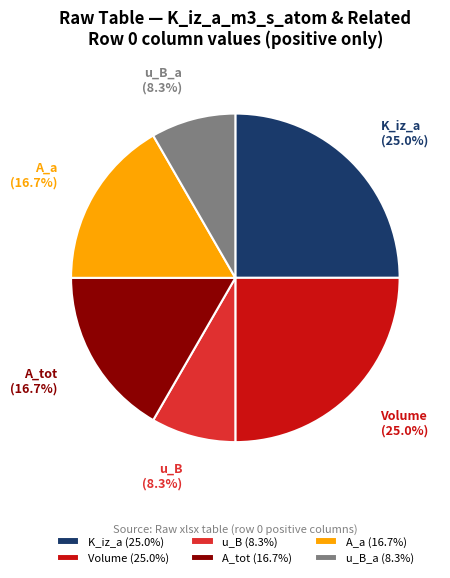

Is there any slice that represents more than half of the pie?

No